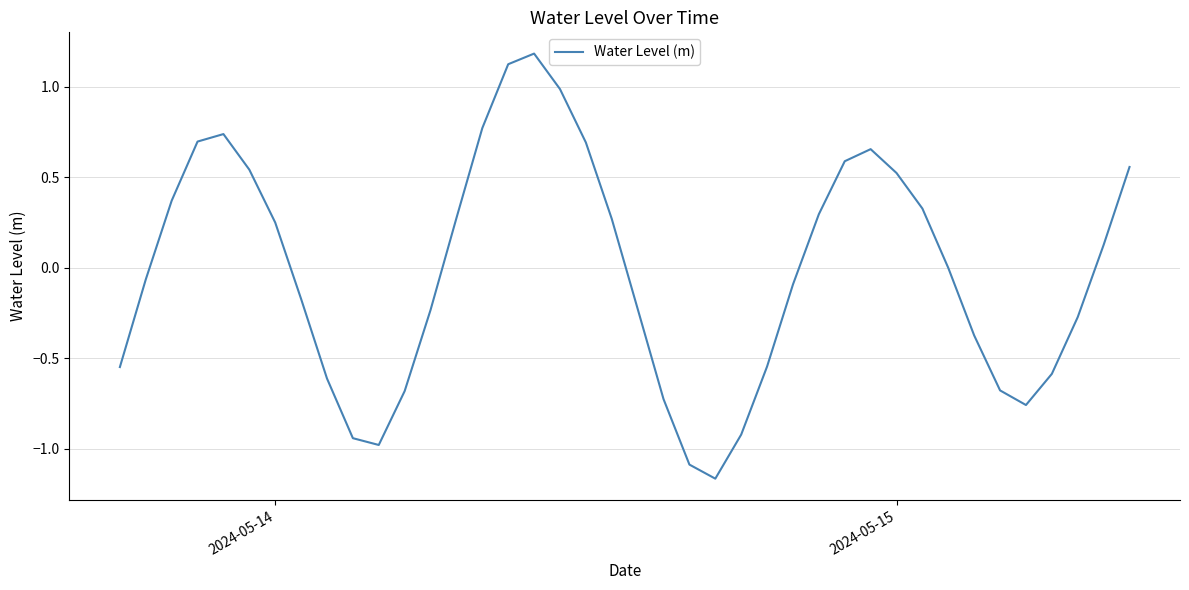

What is the greatest value displayed?

1.2